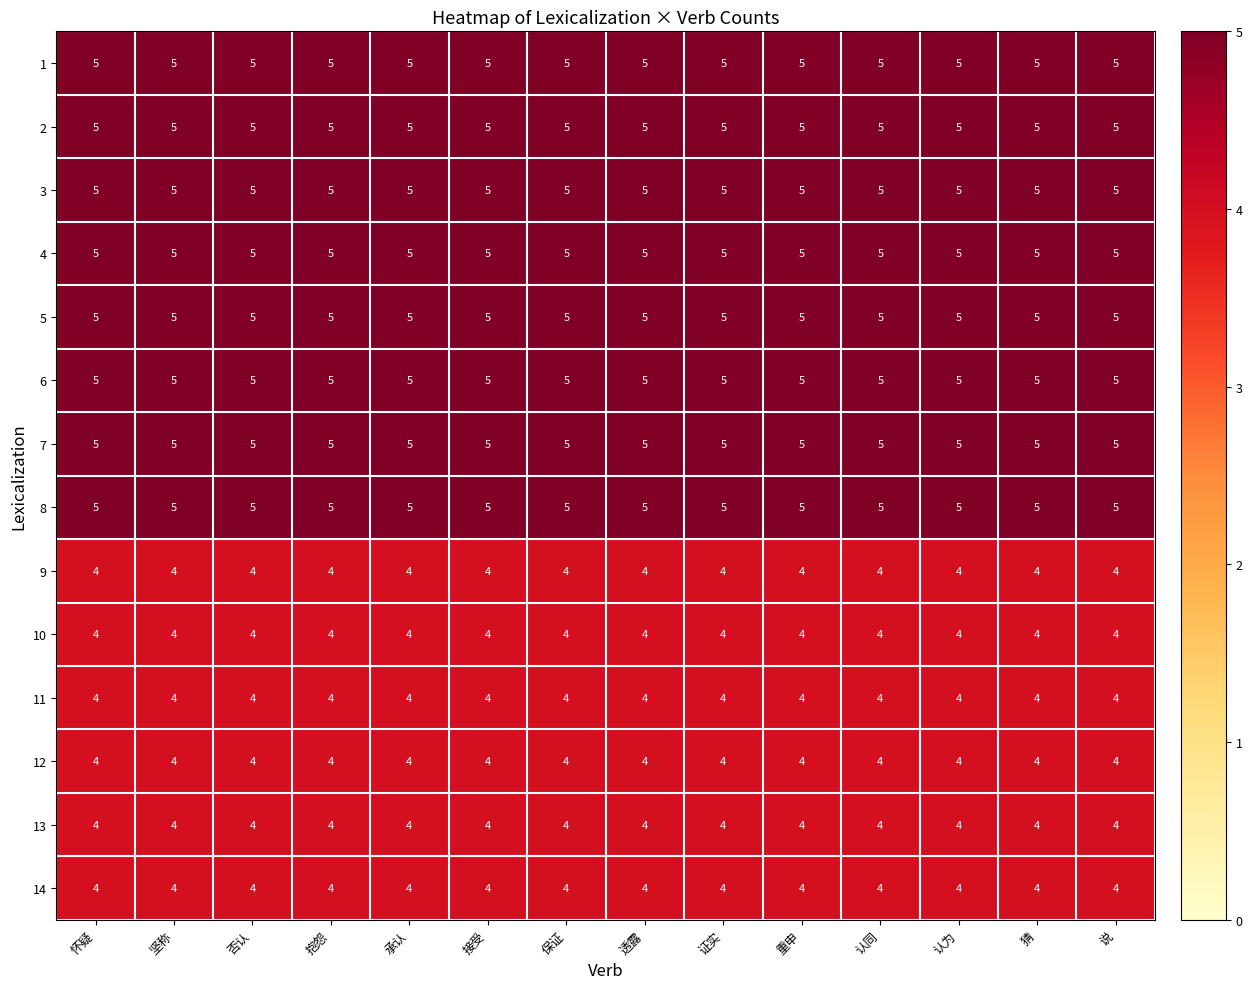

What is the sum of the 2 values at 认同 and 怀疑?

10